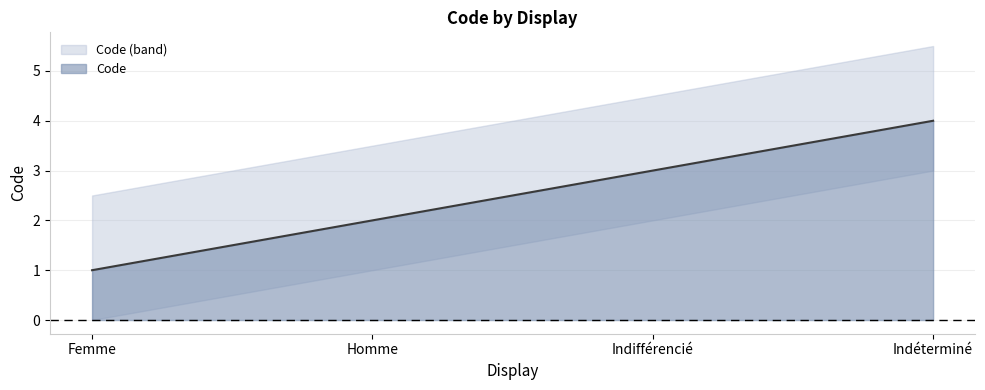

What is the greatest value displayed?

4